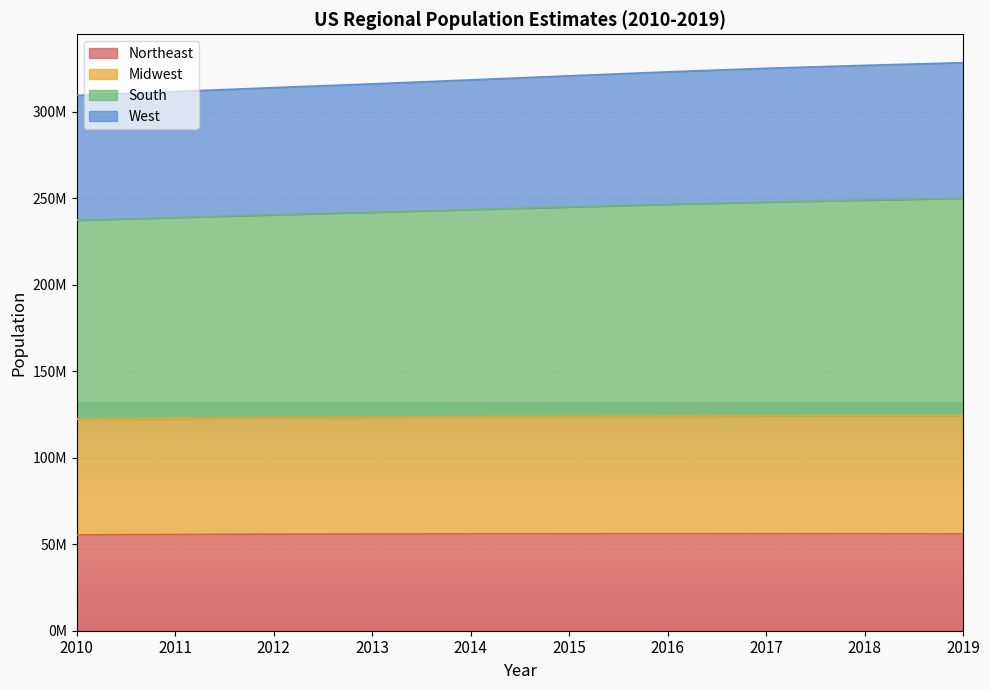

True or false: South has more than 0 interior local peaks.

False